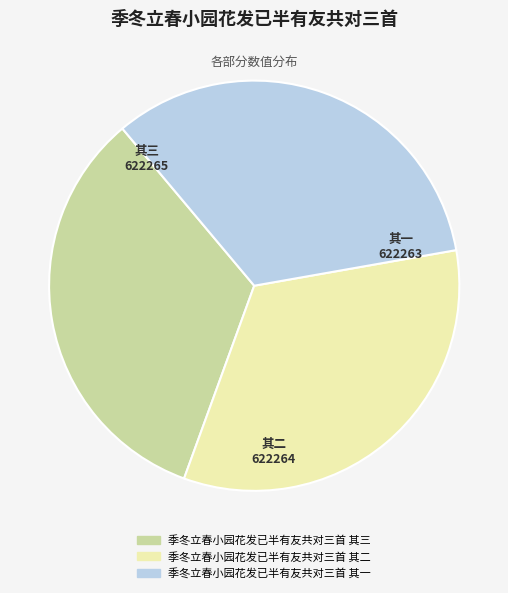

How many slices are in this pie chart?

3